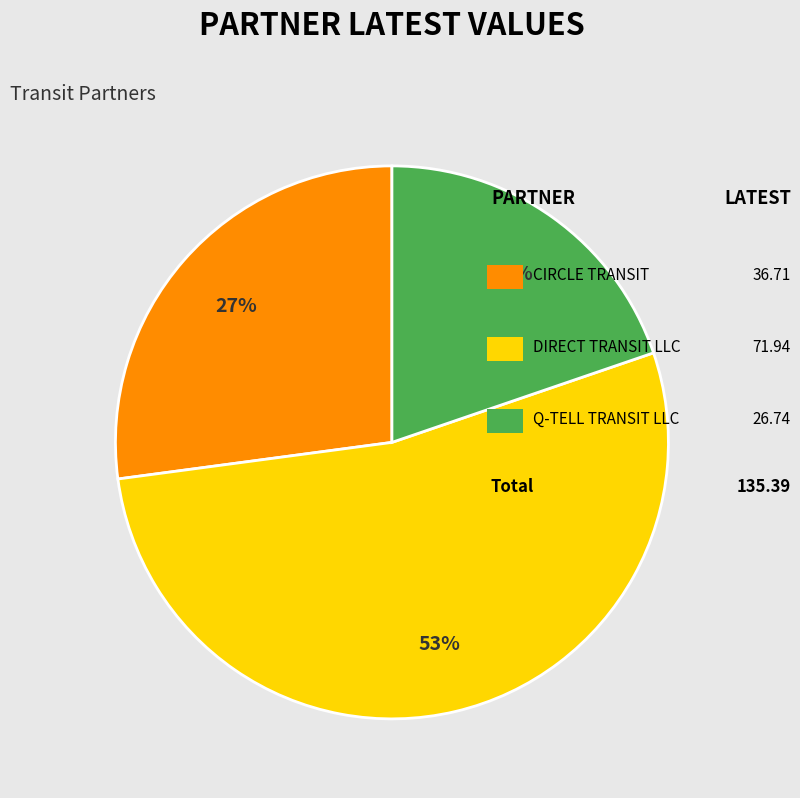

Count the number of slices in the pie.

3